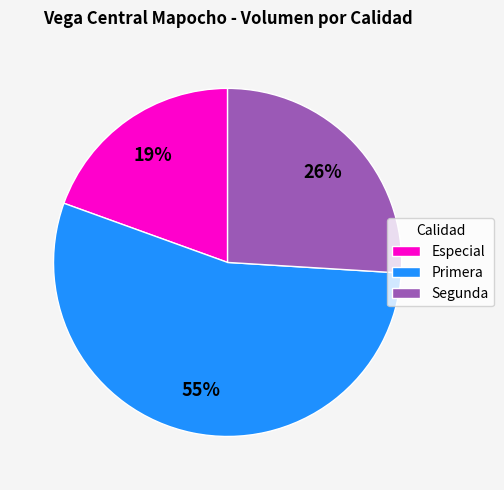

Is there any slice that represents more than half of the pie?

Yes